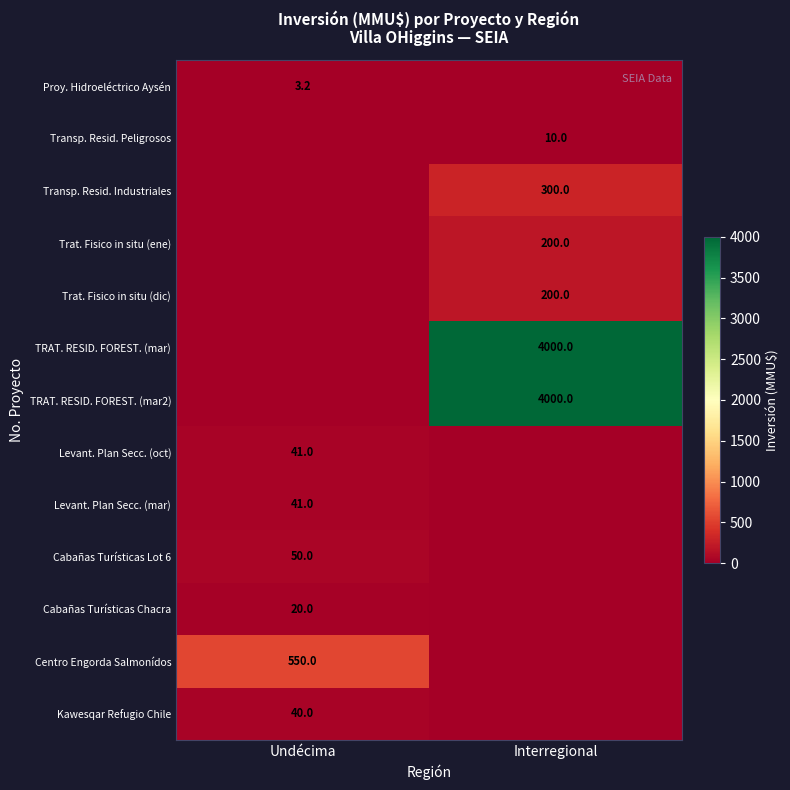

Which label corresponds to the largest value in the chart?

Interregional